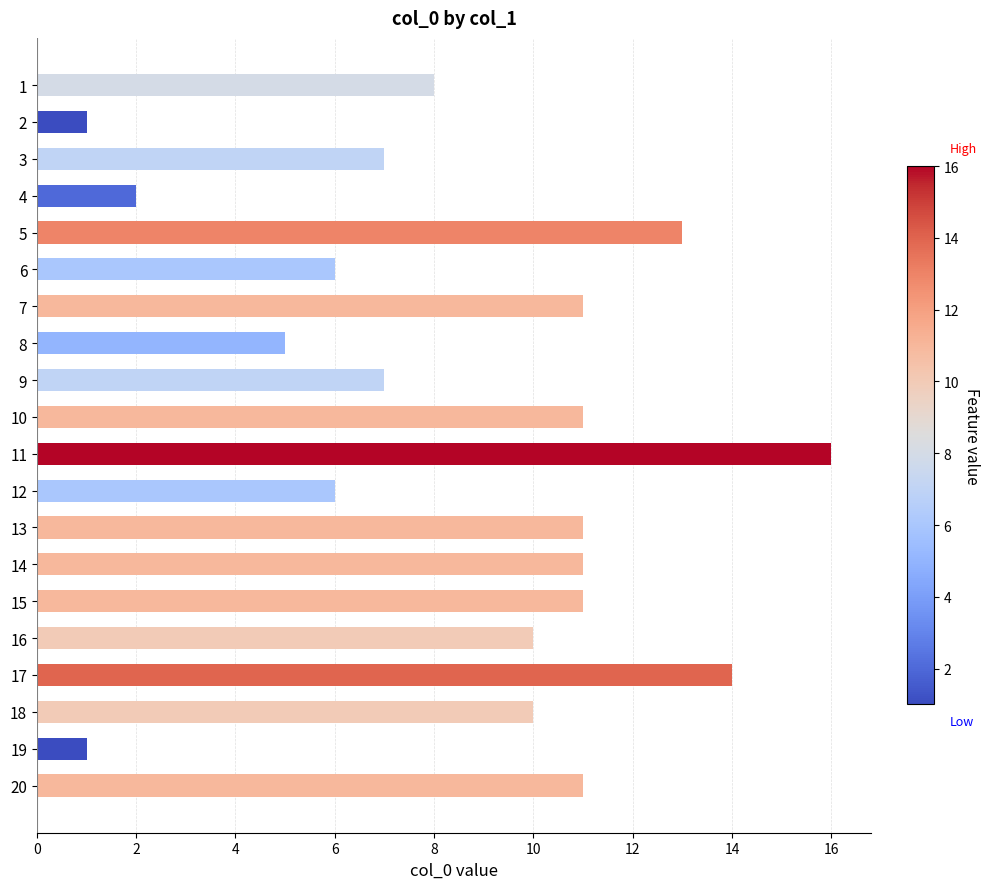

At which category does the chart reach its peak across all series?

11